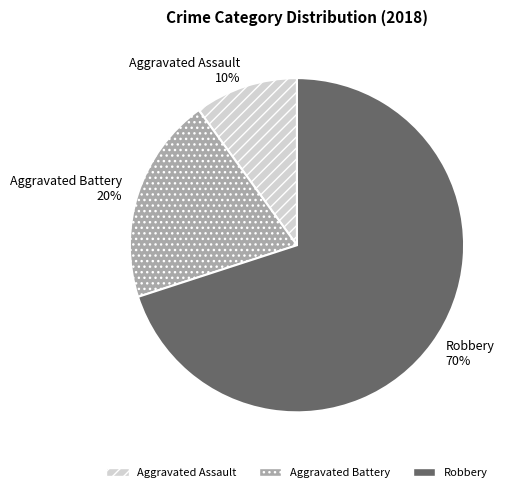

Does any single category account for the majority?

Yes